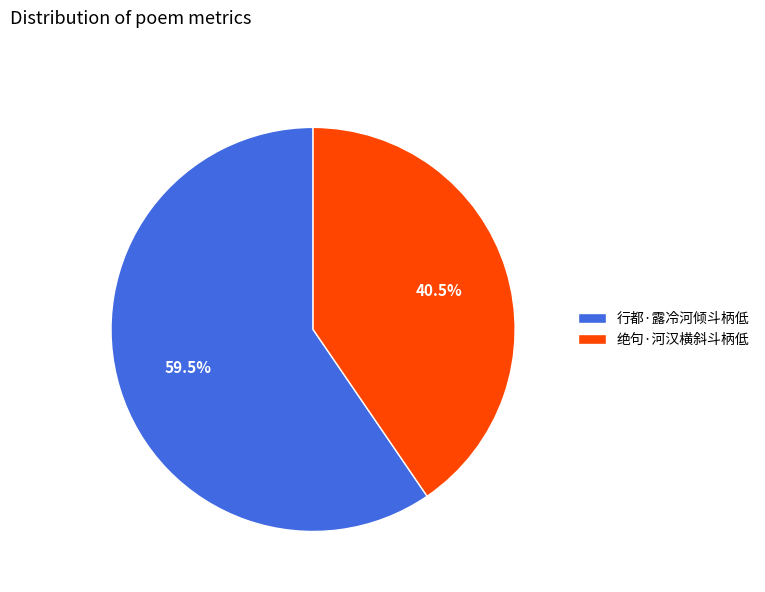

Count the number of slices in the pie.

2